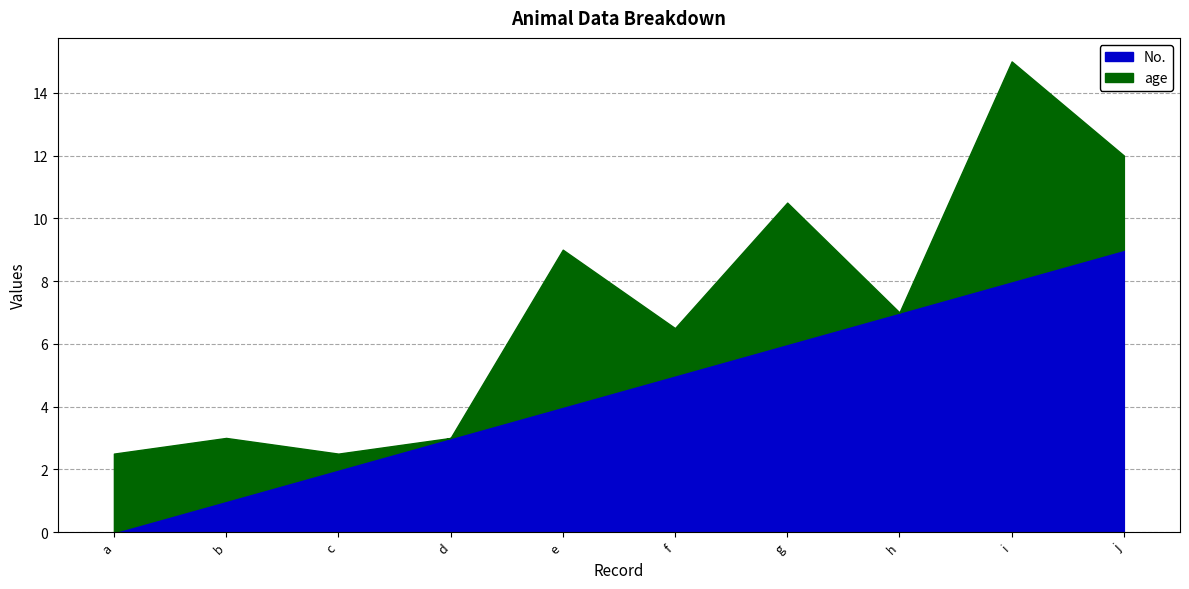

At which category does the chart reach its minimum across all series?

a